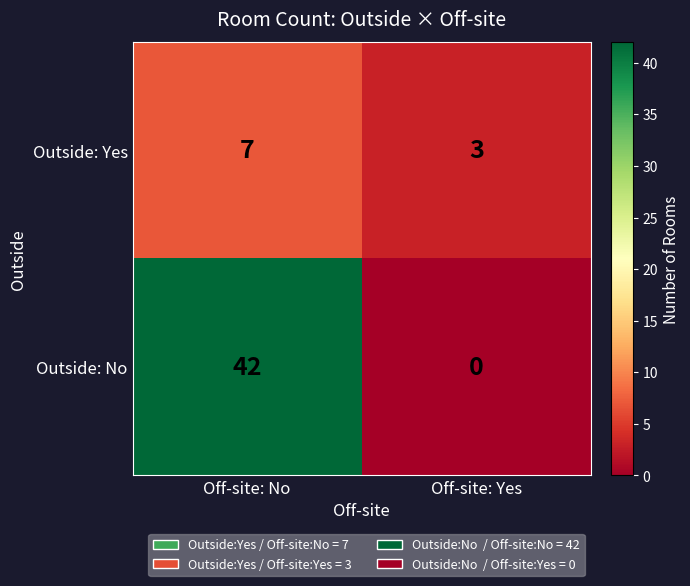

At which category does the chart reach its minimum across all series?

Off-site: Yes